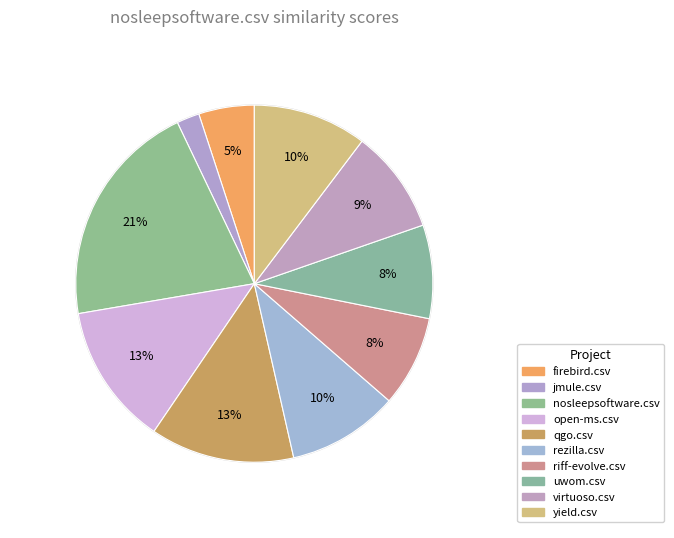

Is it true that nosleepsoftware.csv is 32% of the pie?

False